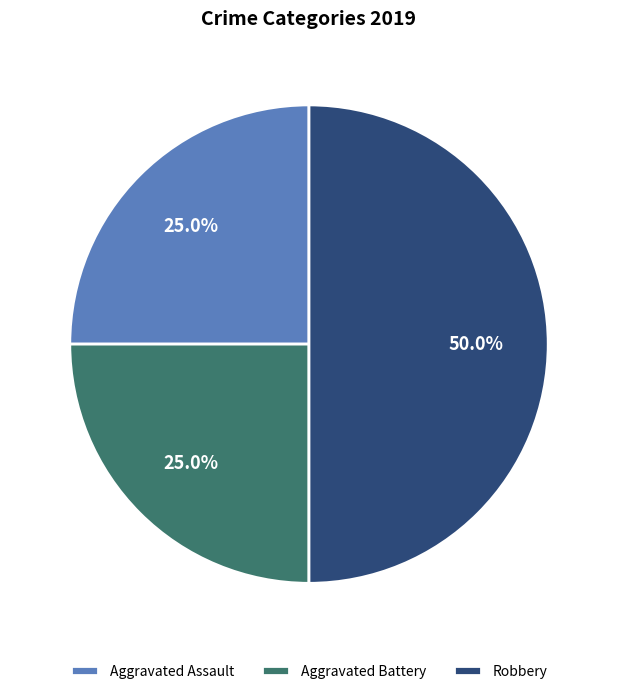

To the nearest percent, what is the difference between the largest and smallest slice percentages?

25%